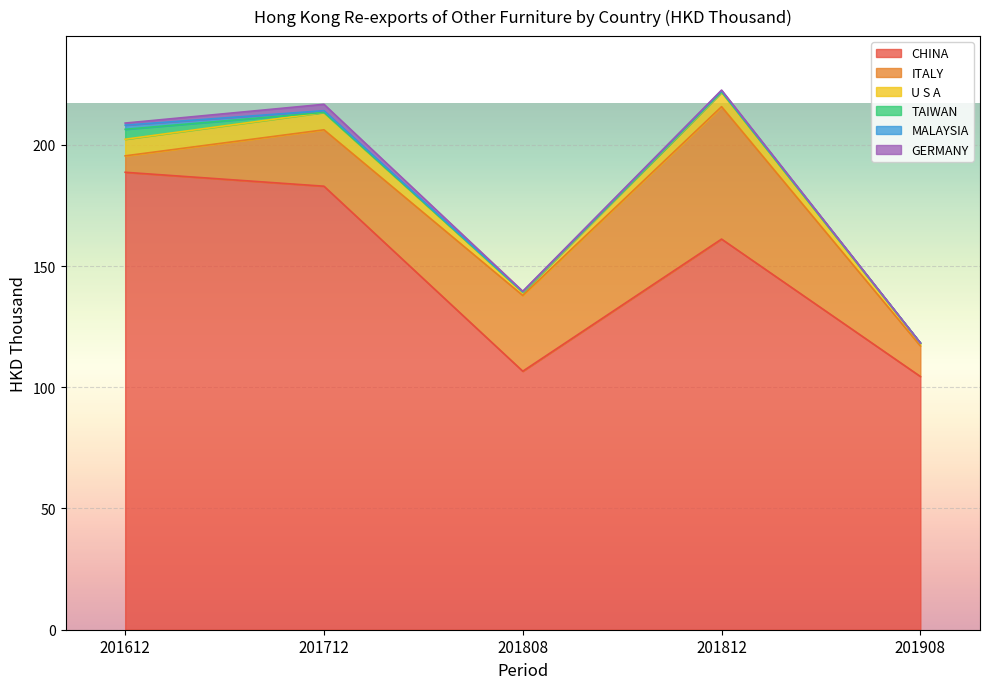

Reading right to left, extract all data points from this chart.

CHINA: 104.4	161.1	106.6	182.9	188.7
ITALY: 12.6	54.6	31.2	23.3	6.8
U S A: 1.0	5.9	1.2	7.2	6.8
TAIWAN: 0.2	0.2	0.2	0.0	4.1
MALAYSIA: 0.0	0.4	0.1	0.7	1.7
GERMANY: 0.0	0.3	0.2	2.6	0.9